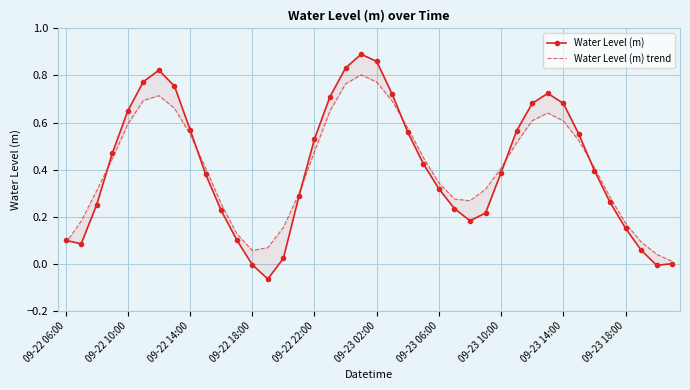

How many data points in Water Level (m) are less than 0?

3